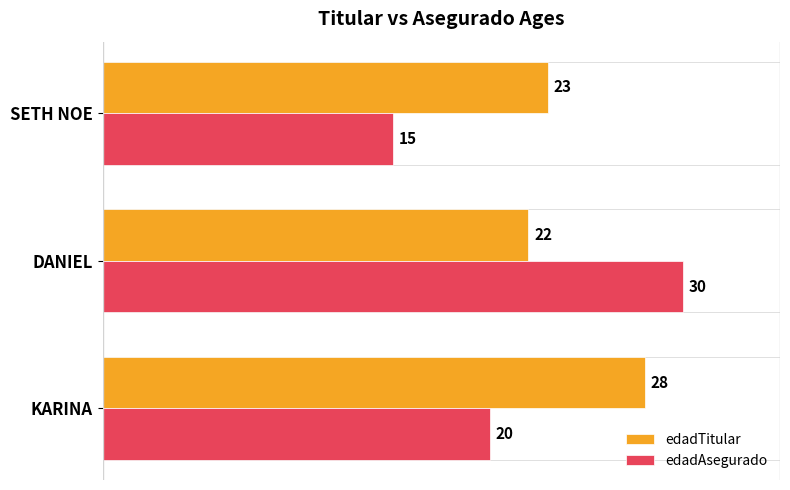

What is the difference between the highest and lowest values at DANIEL?

8